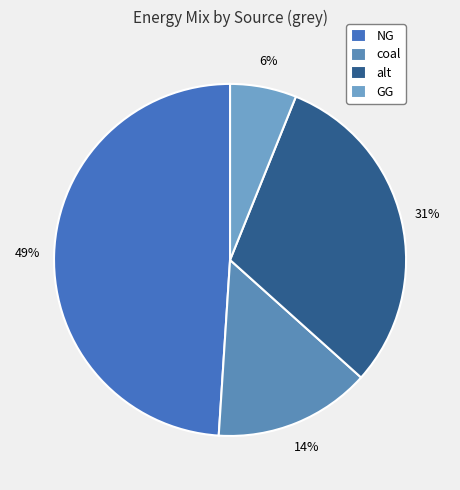

To the nearest percent, what is the combined percentage of alt and GG?

37%